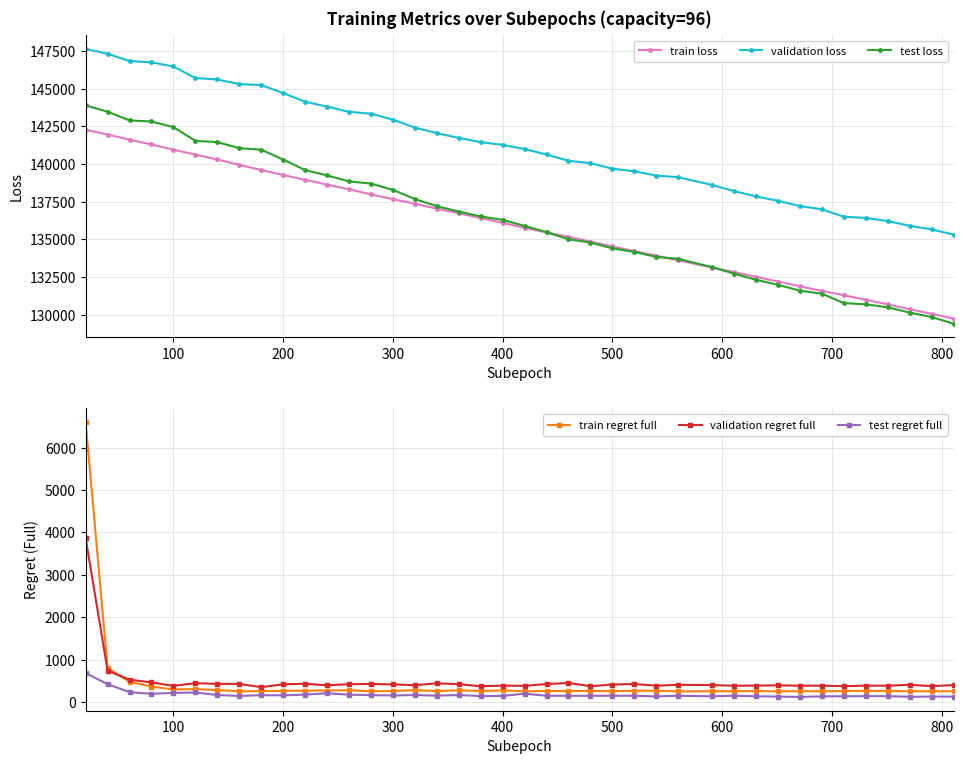

Read the train loss value at 500.

134537.5